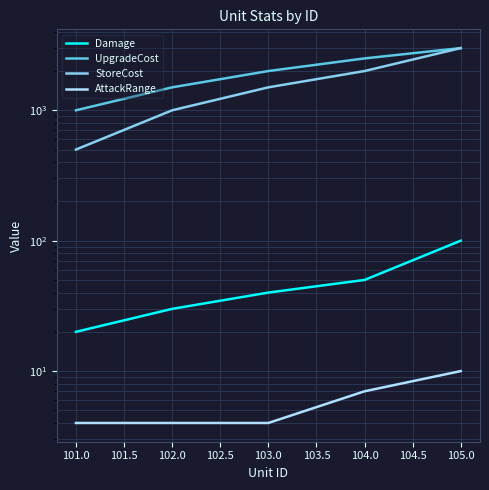

True or false: UpgradeCost has more than 1 interior local peaks.

False